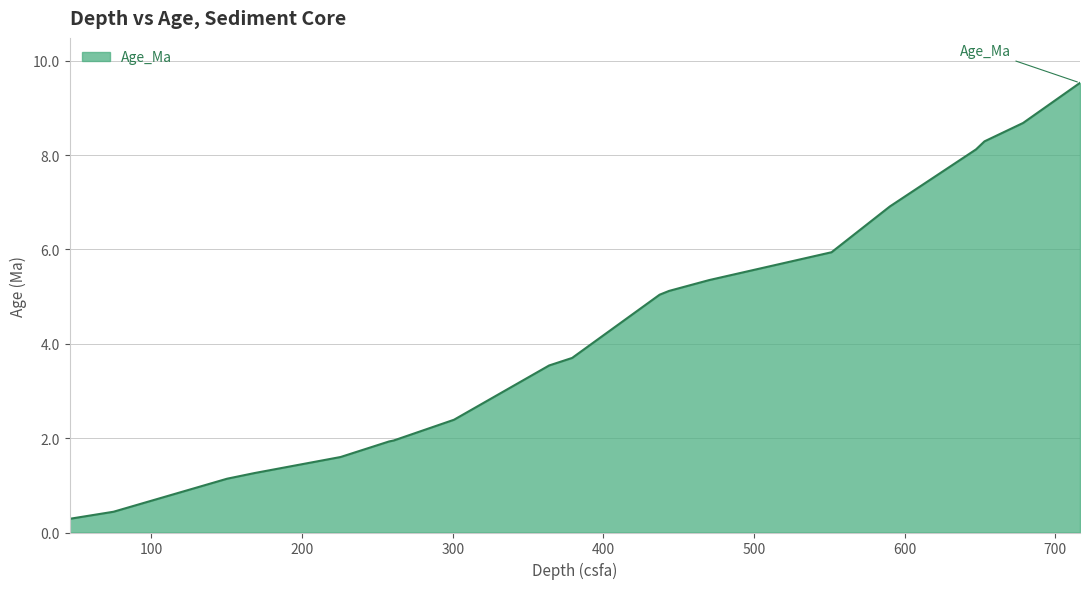

What is the maximum value shown in the chart?

9.5